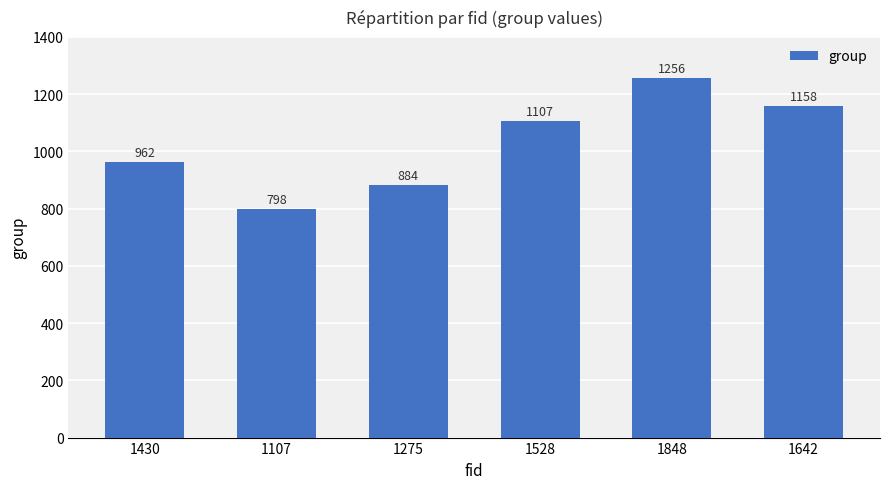

What is the sum of all values?

6165